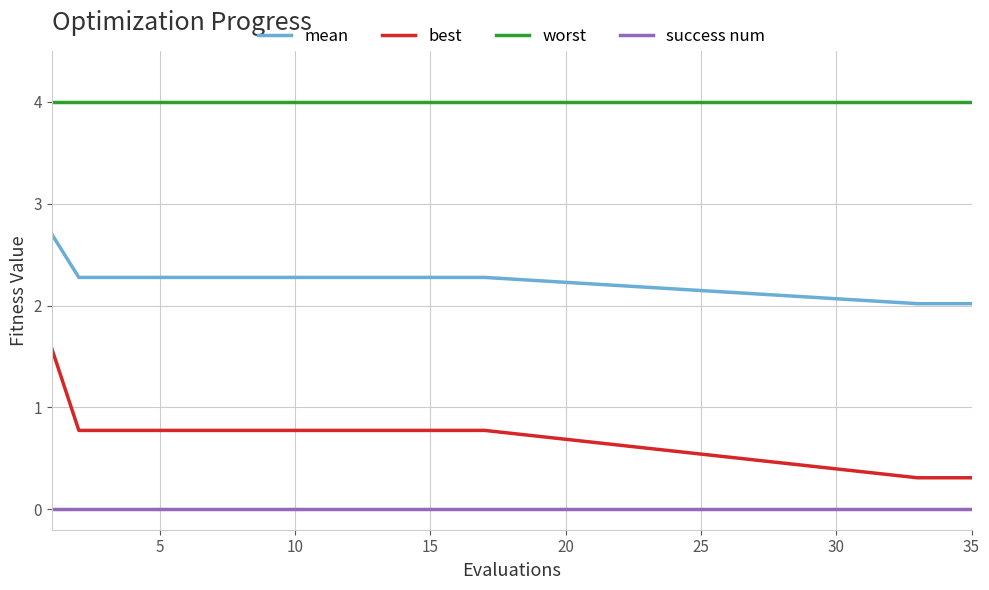

Which series has the widest spread of values?

best